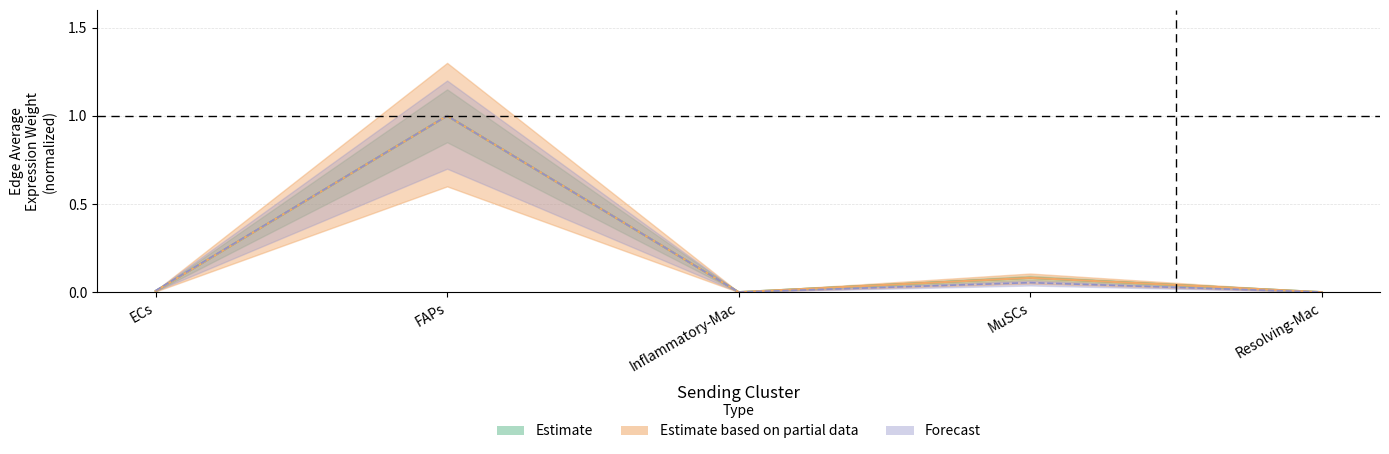

True or false: Edge average expression weight (Partial) and Edge total expression weight (Estimate) intersect in this chart.

False